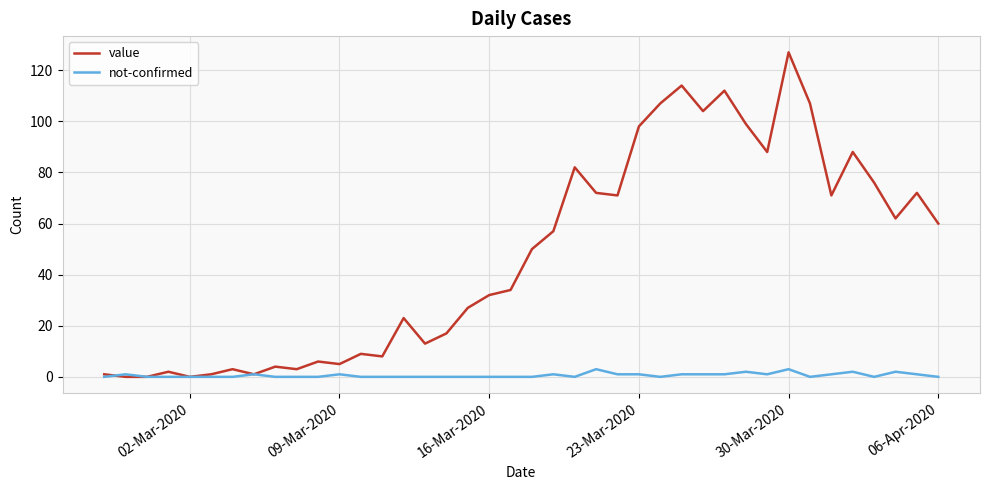

What is the maximum value shown in the chart?

127